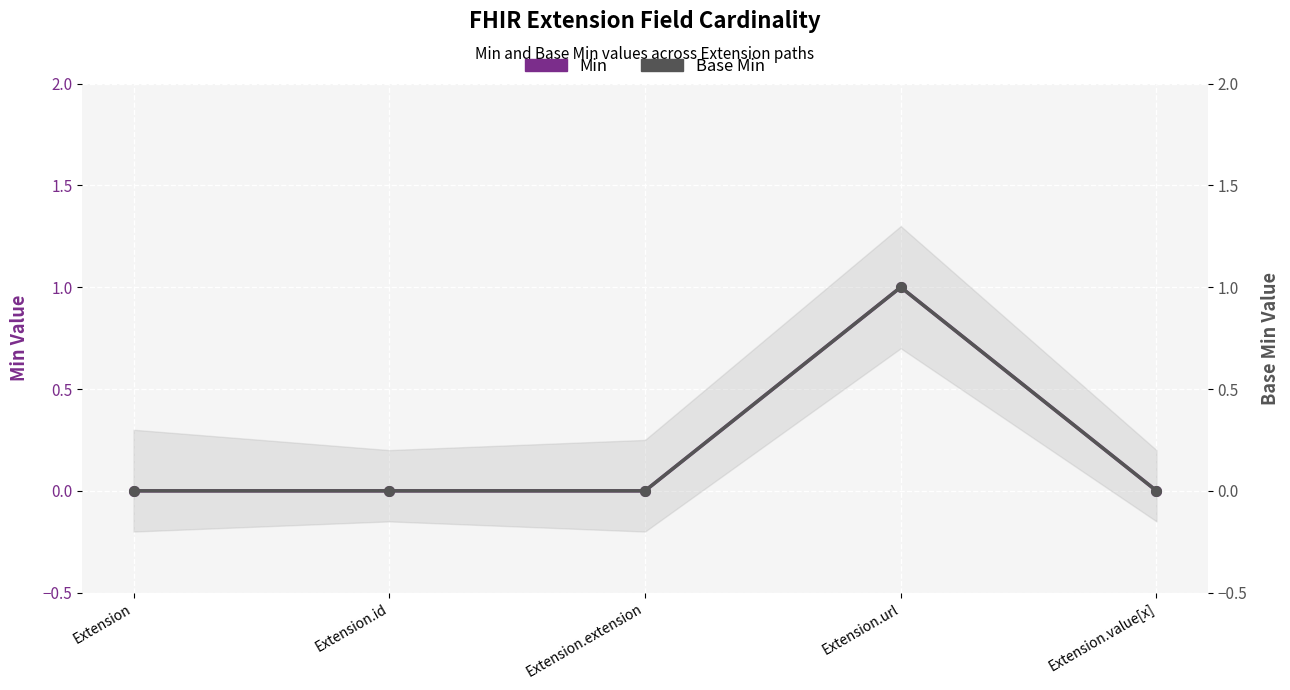

Rank the series at Extension from highest to lowest value.

Min, Base Min